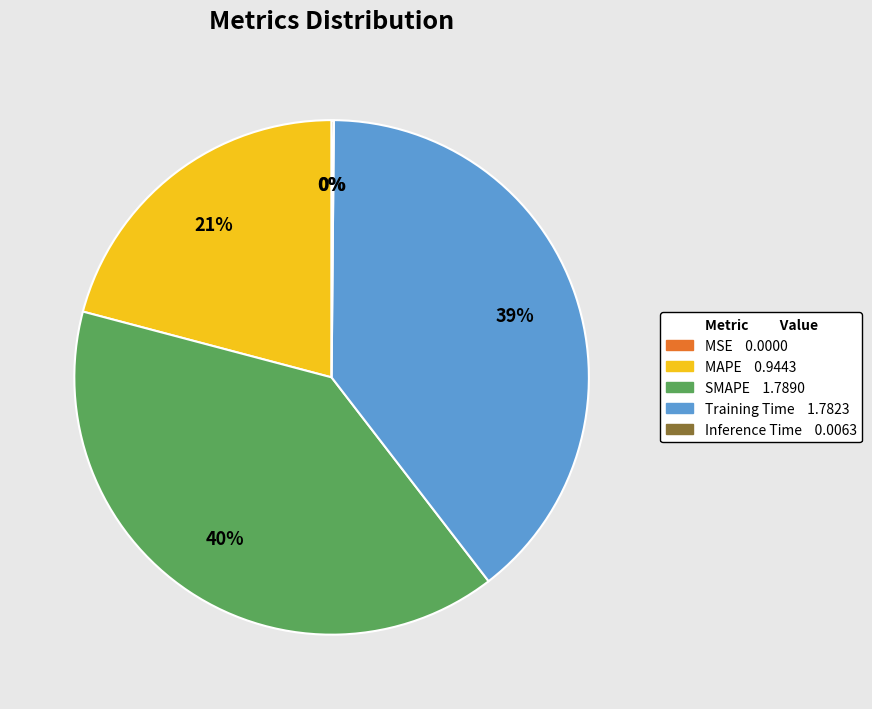

Does MAPE account for over 50% of the chart?

No